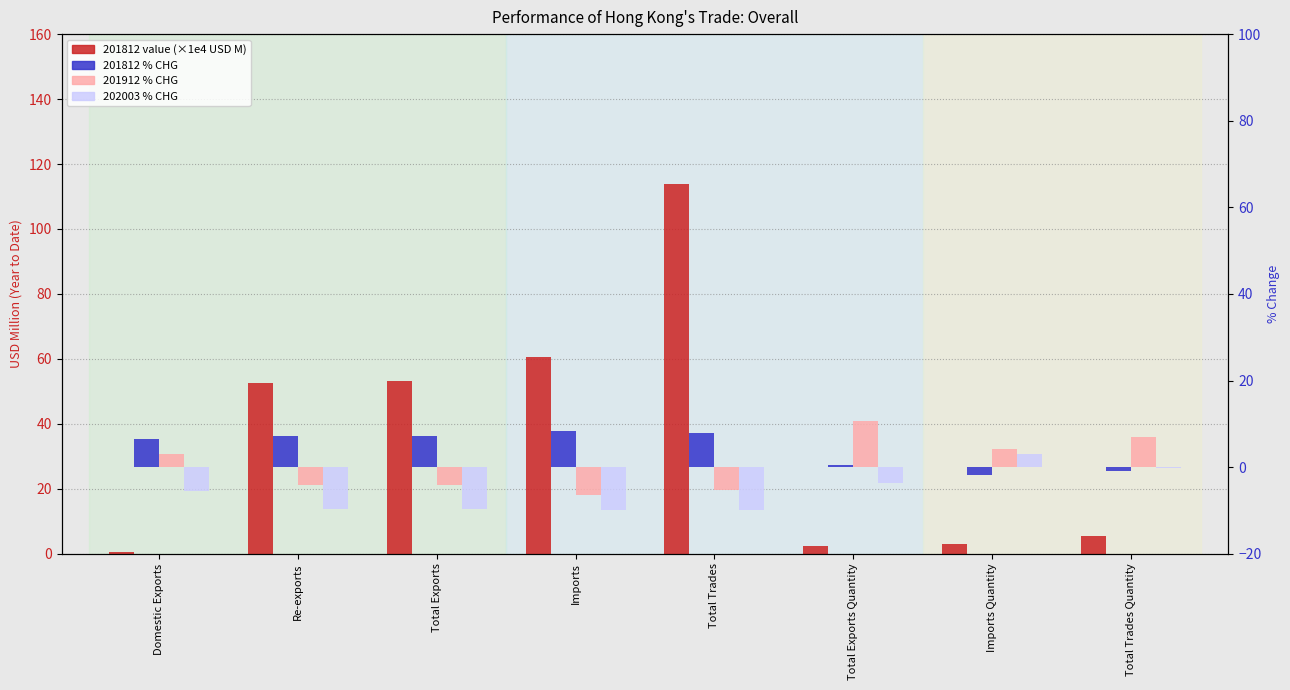

Rank the categories by 201812 % CHG value from highest to lowest.

Imports, Total Trades, Re-exports, Total Exports, Domestic Exports, Total Exports Quantity, Total Trades Quantity, Imports Quantity